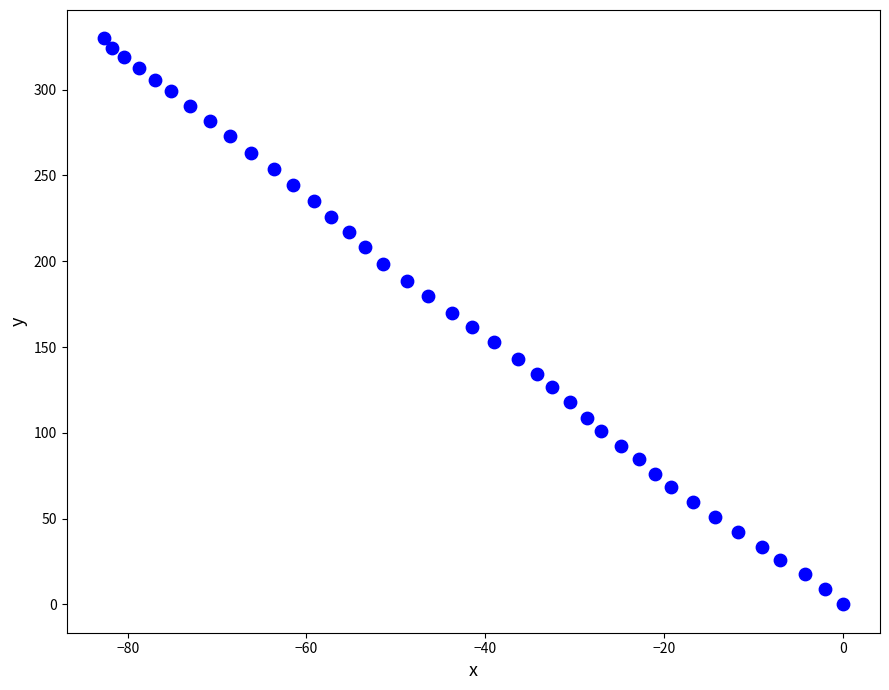

What is the range of Y values (max minus min)?

329.9